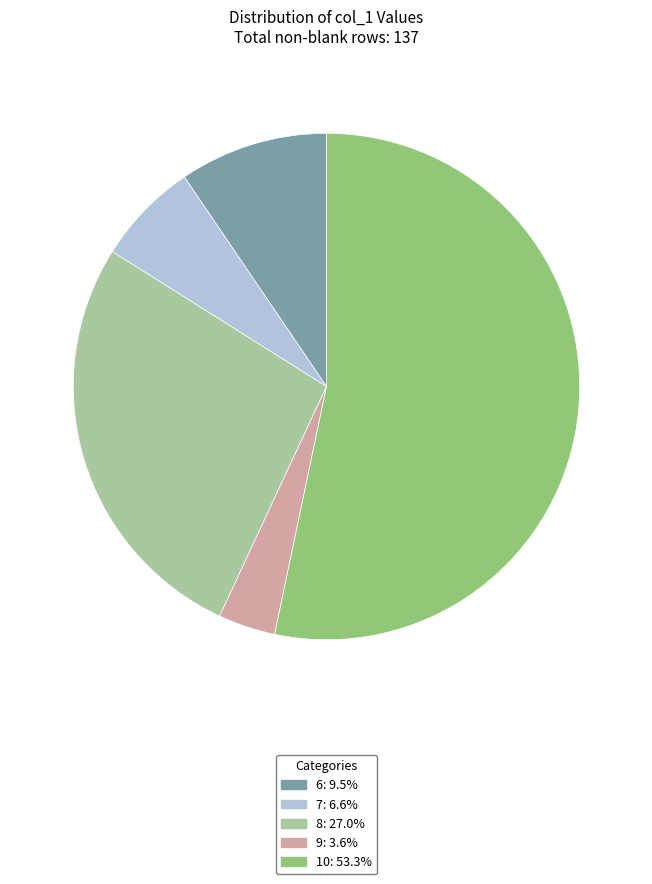

How many slices are in this pie chart?

5